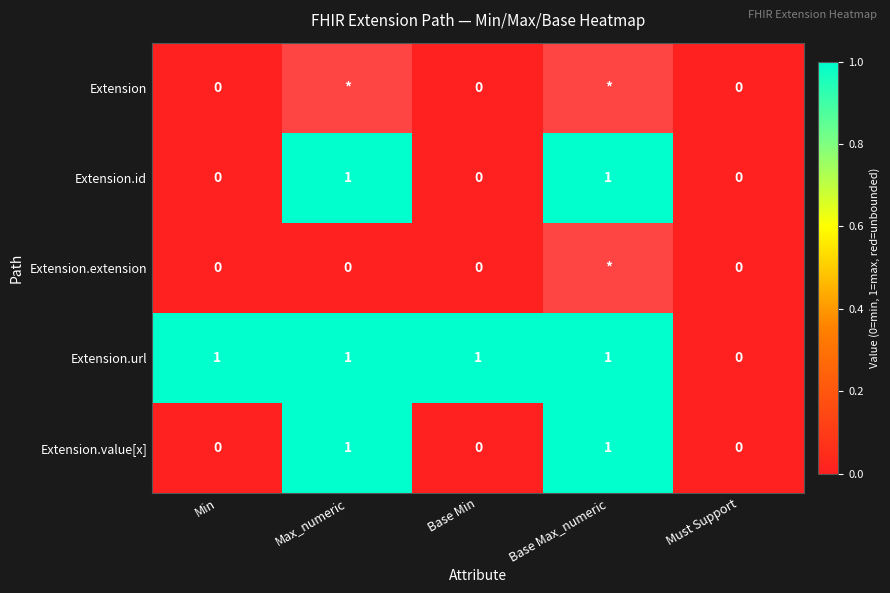

Which category has the lowest value in the Extension.url series?

Must Support